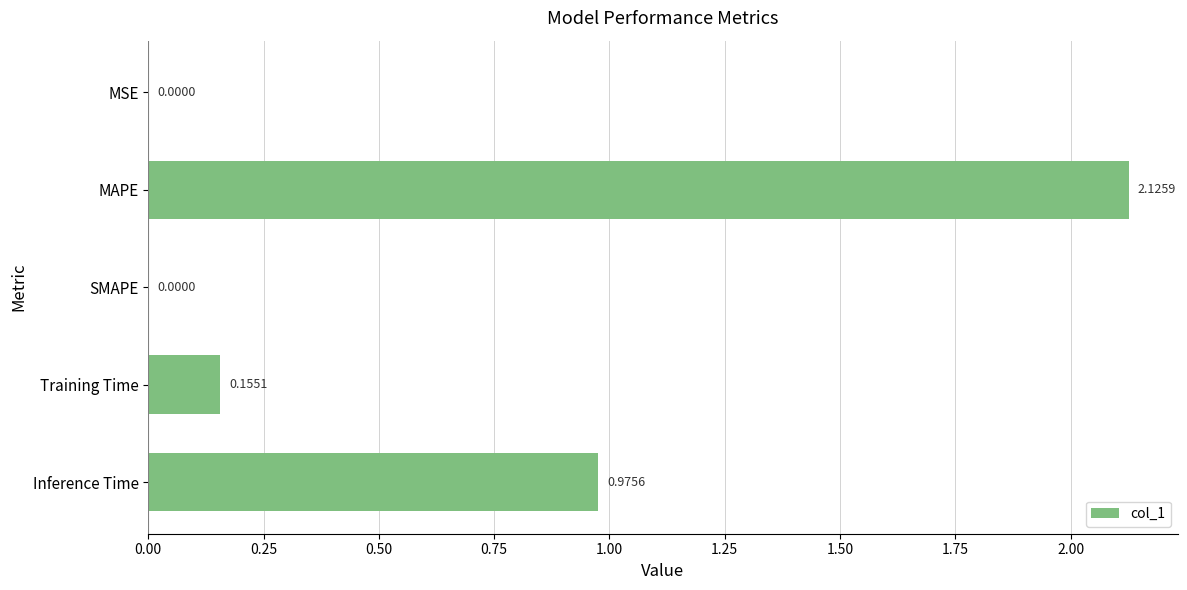

At which category does the chart reach its peak across all series?

MAPE